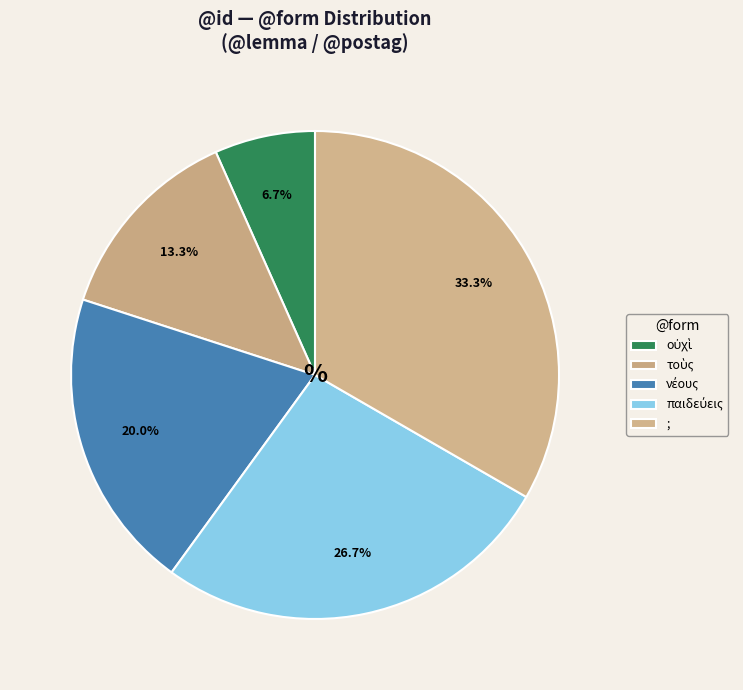

Combined, what portion of the pie is παιδεύεις and οὐχὶ?

33.3%